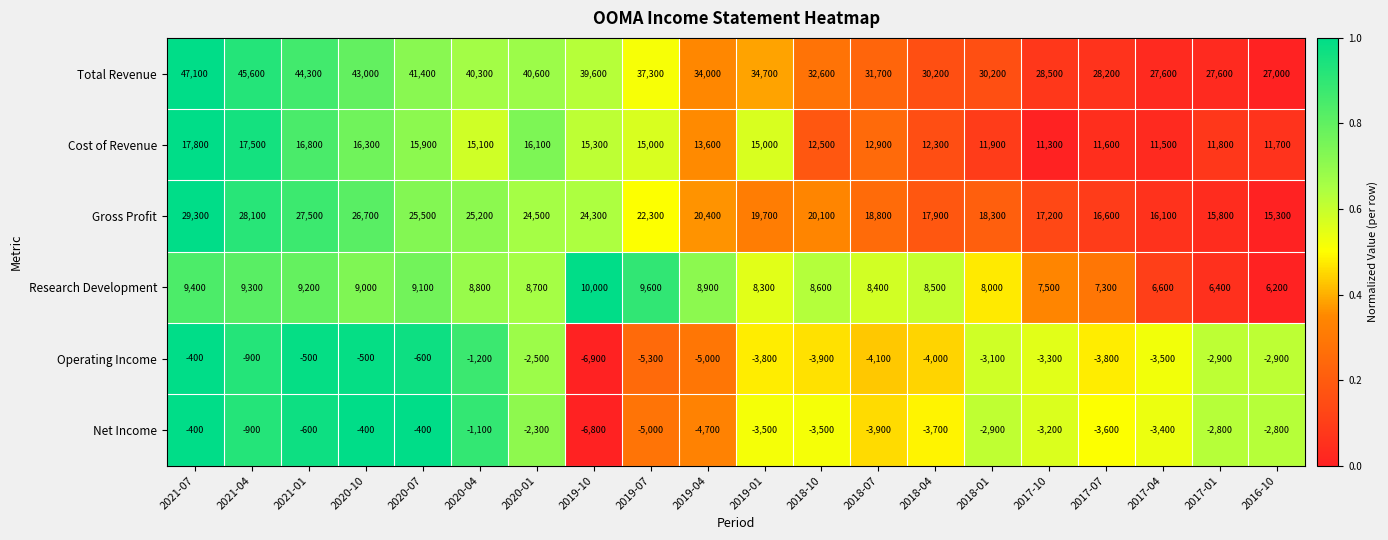

How many categories are shown in the chart?

20